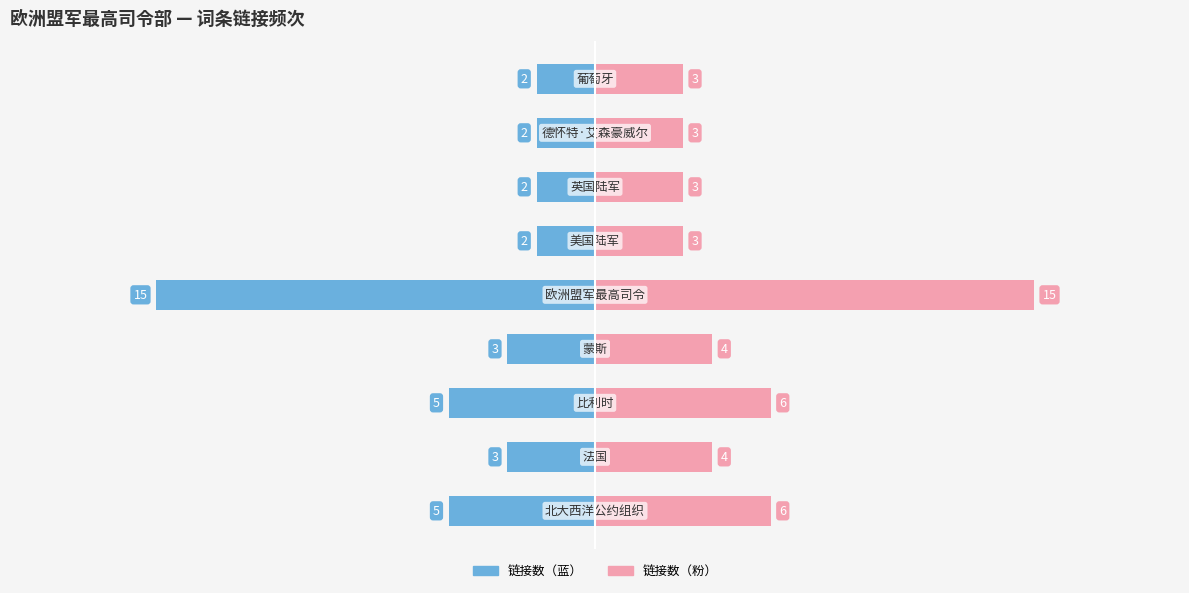

How many data points in 链接数（粉） are above 4?

3